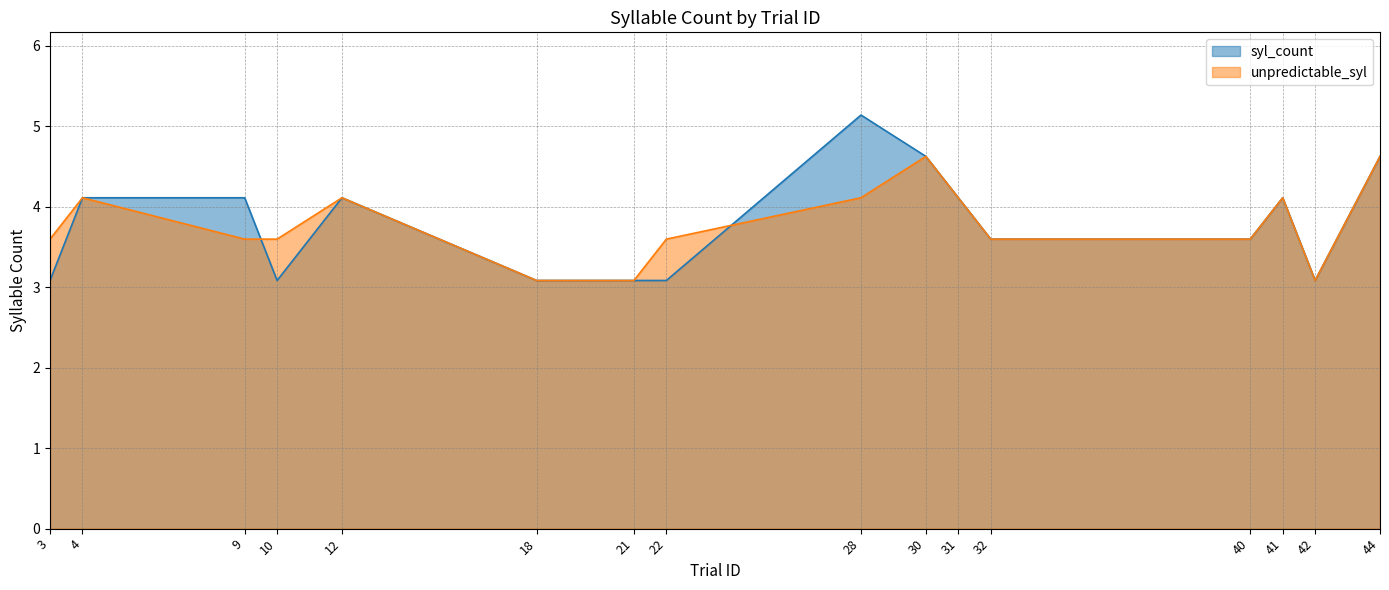

List the labels in order of unpredictable_syl value, smallest first.

18, 21, 42, 3, 9, 10, 22, 32, 40, 4, 12, 28, 31, 41, 30, 44